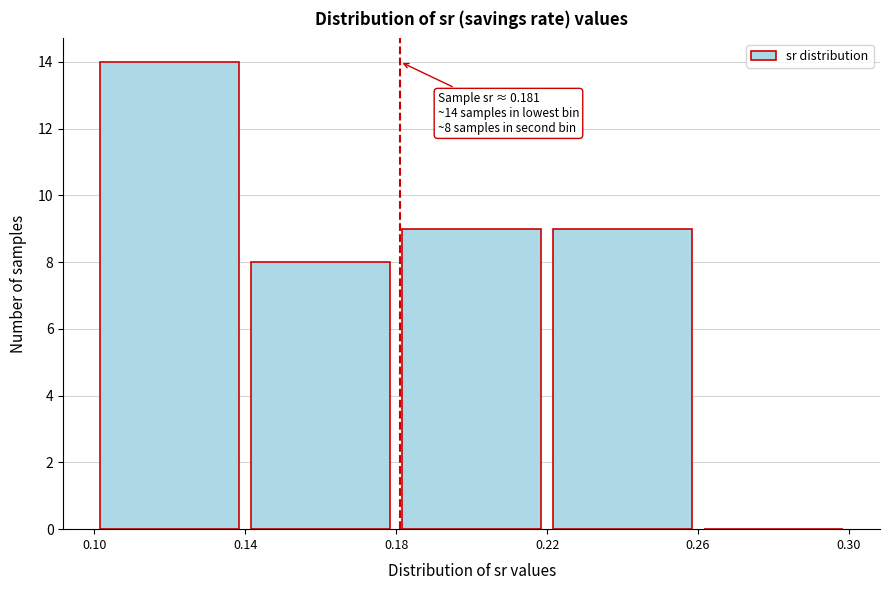

Which range on the x-axis has the tallest bar?

0.10 to 0.14